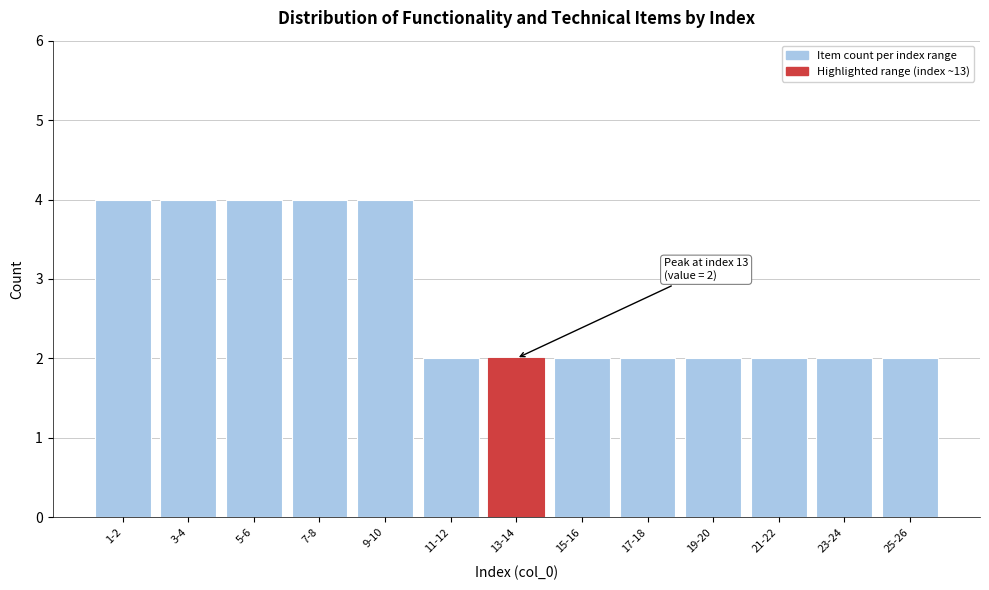

Reading left to right, transcribe all the data shown in this chart.

4	4	4	4	4	2	2	2	2	2	2	2	2